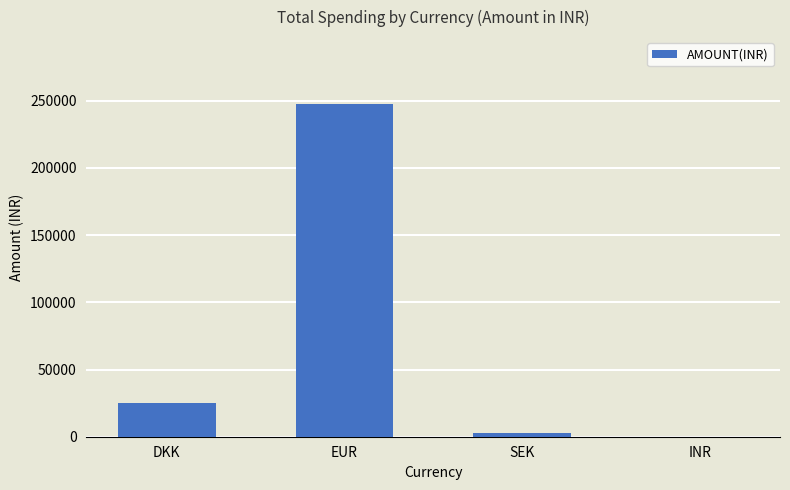

What is the greatest value displayed?

247846.4